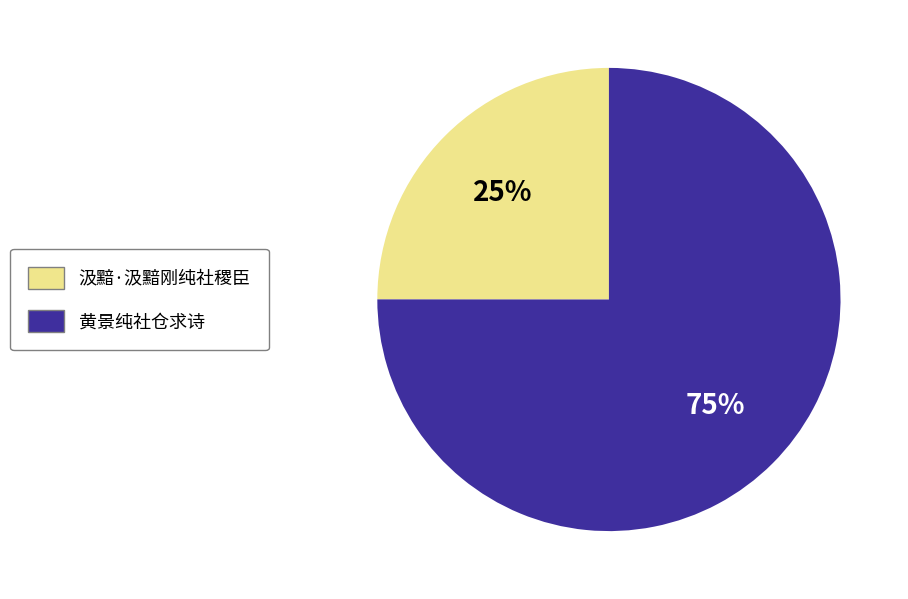

Count the number of slices in the pie.

2